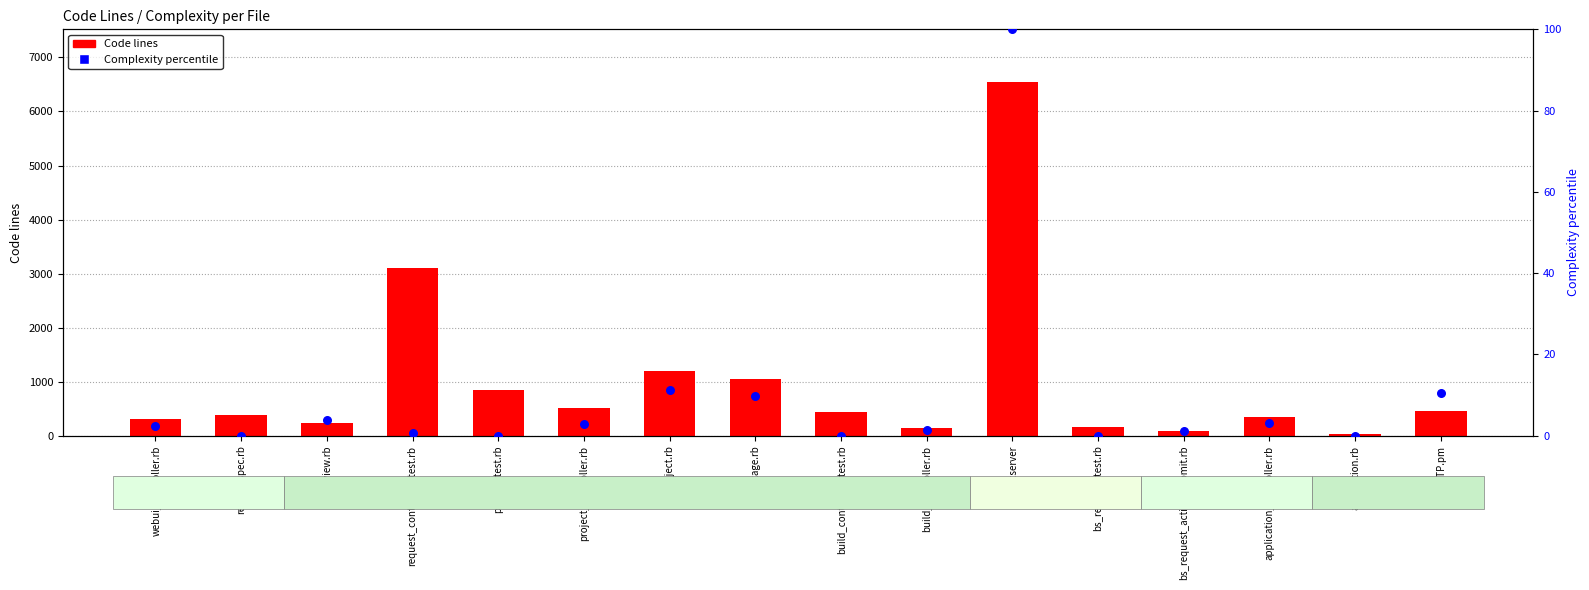

At which category is the sum across all series the highest?

bs_srcserver